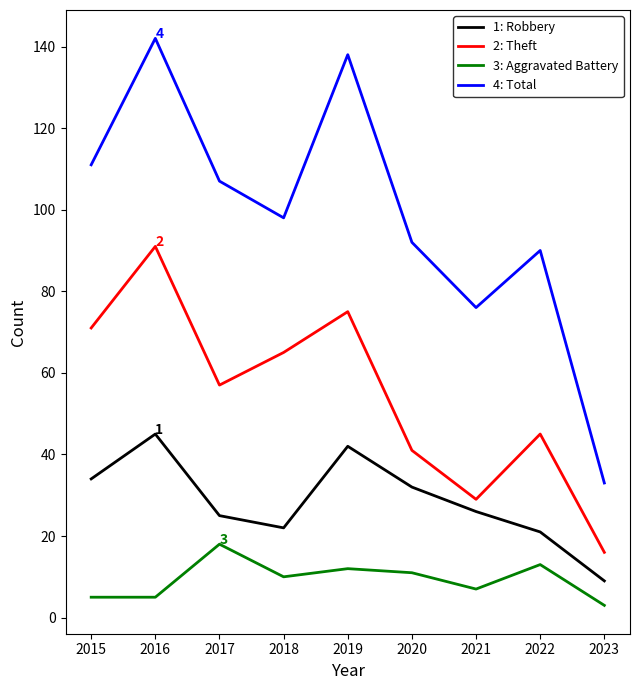

What is the sum of the 3: Aggravated Battery values at 2016 and 2020?

16